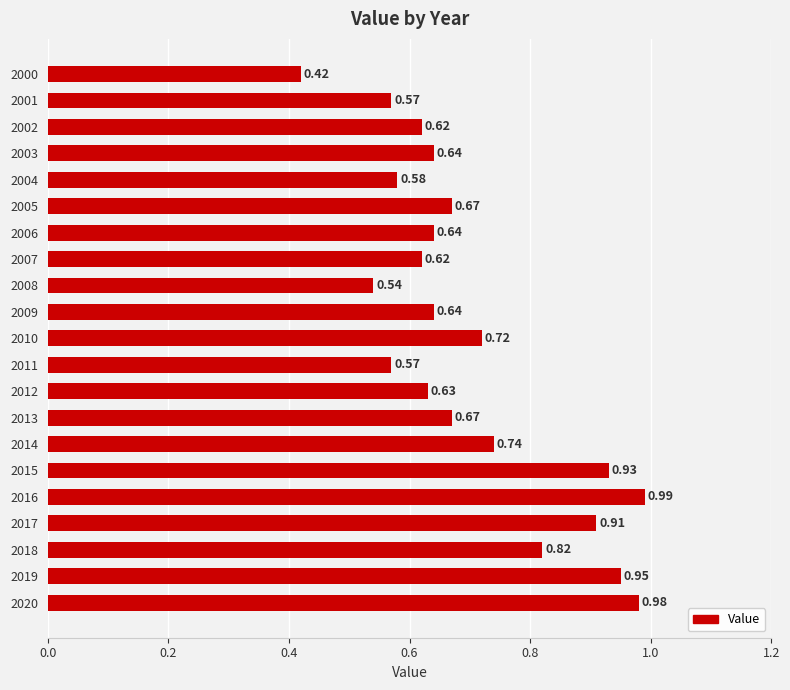

What is the sum of the values at 2017 and 2006?

1.6